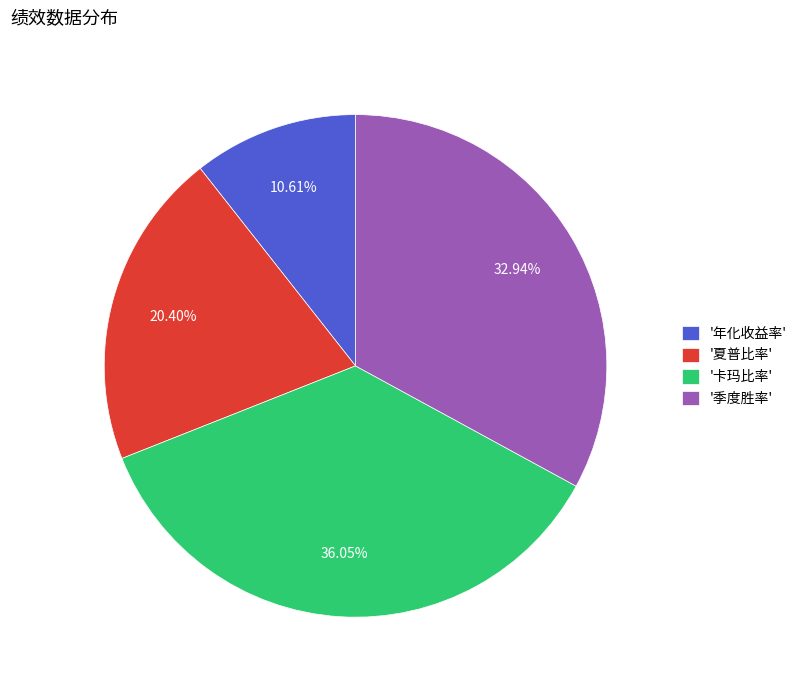

To the nearest percent, what is the average slice percentage?

25%